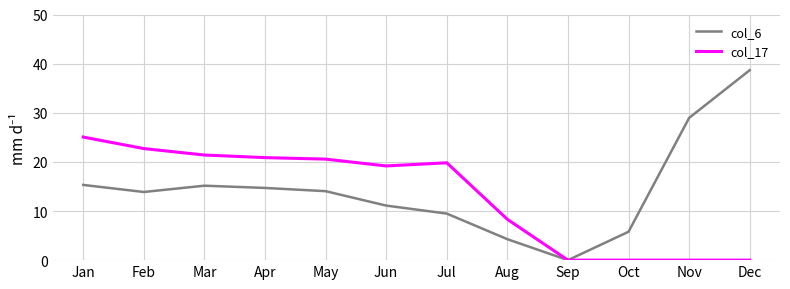

What is the maximum value for col_6?

38.7